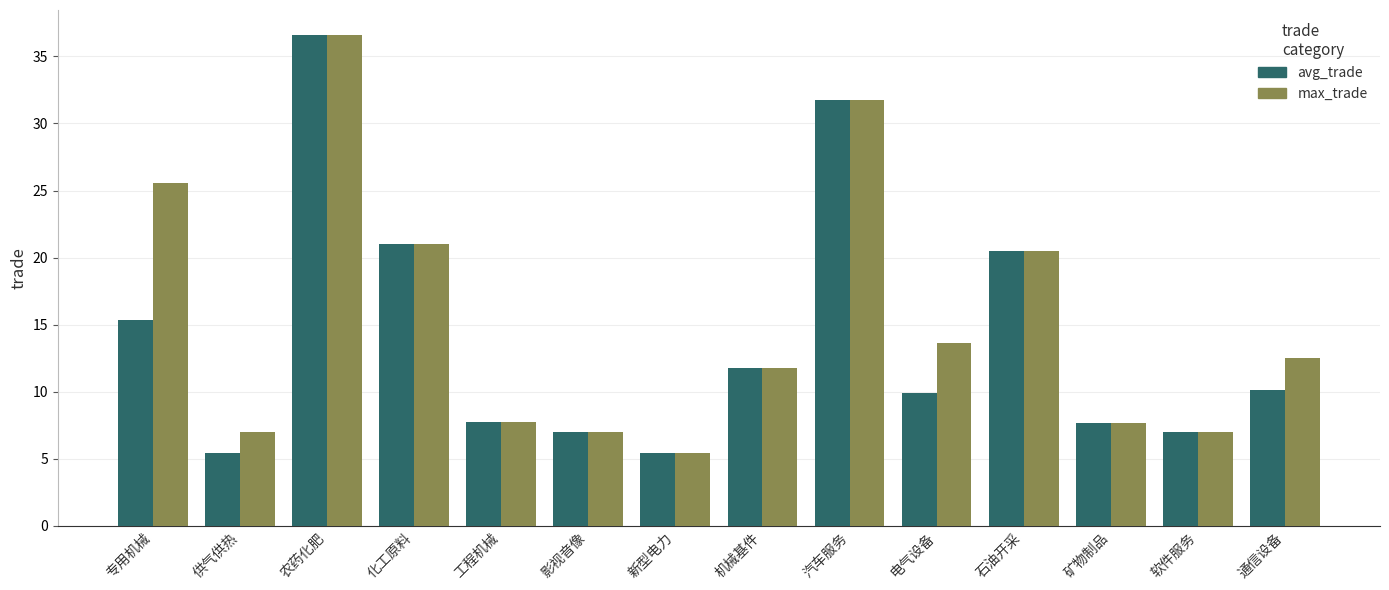

Reading left to right, what are all the values shown in this chart?

avg_trade: 专用机械=15.3	供气供热=5.4	农药化肥=36.6	化工原料=21.0	工程机械=7.7	影视音像=7.0	新型电力=5.4	机械基件=11.8	汽车服务=31.8	电气设备=9.9	石油开采=20.5	矿物制品=7.7	软件服务=7.0	通信设备=10.1
max_trade: 专用机械=25.6	供气供热=7.0	农药化肥=36.6	化工原料=21.0	工程机械=7.7	影视音像=7.0	新型电力=5.4	机械基件=11.8	汽车服务=31.8	电气设备=13.6	石油开采=20.5	矿物制品=7.7	软件服务=7.0	通信设备=12.5